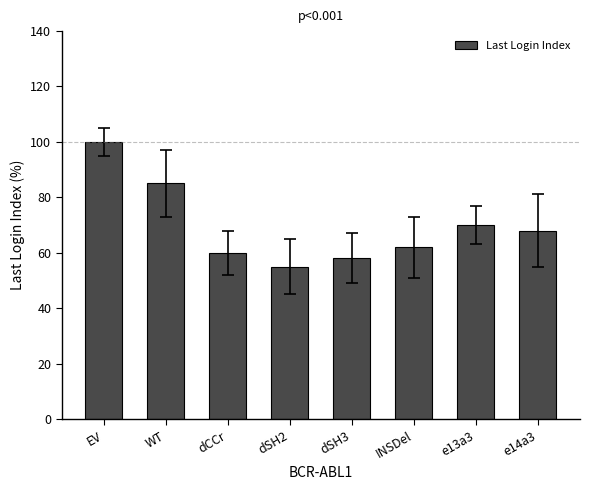

Where is the data nearest to the value 77?

e13a3